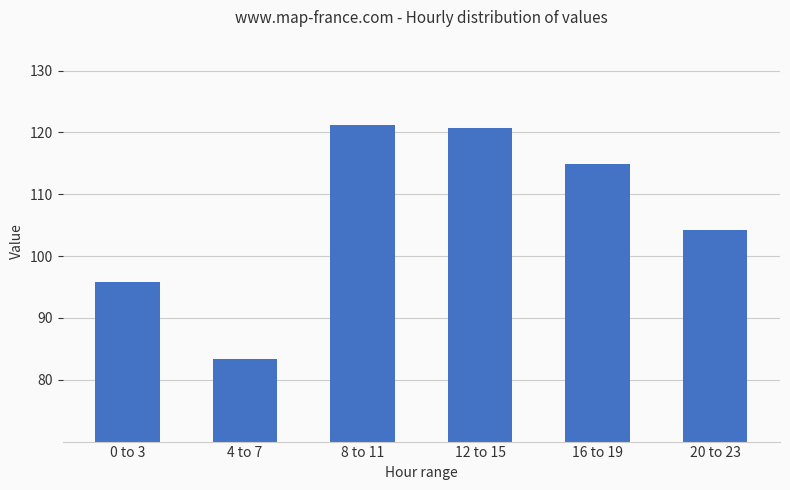

At which category does the chart reach its minimum across all series?

4 to 7